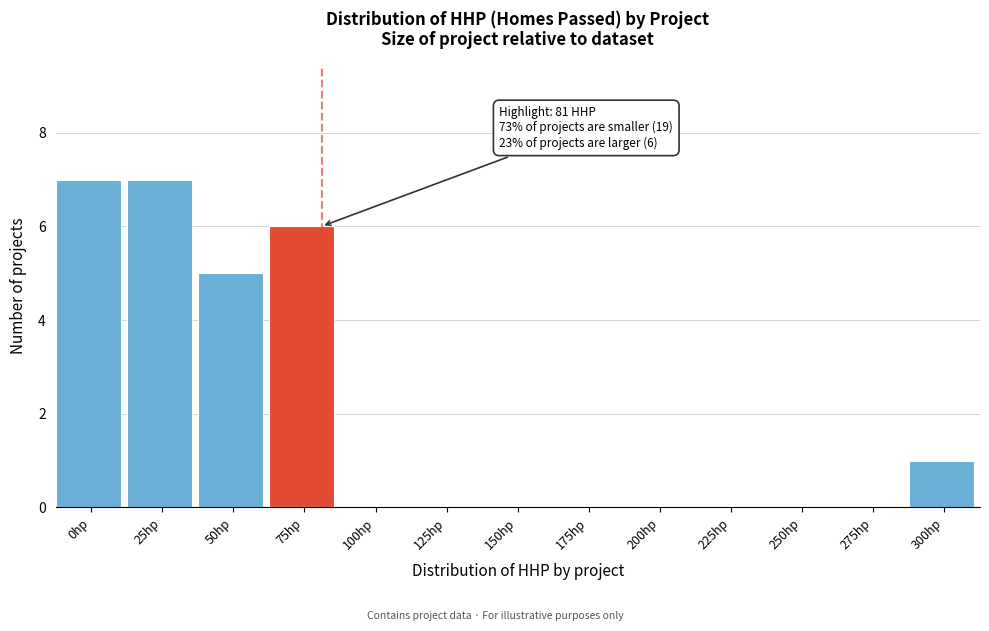

Reading left to right, extract all data points from this chart.

0hp=7	25hp=7	50hp=5	75hp=6	100hp=0	125hp=0	150hp=0	175hp=0	200hp=0	225hp=0	250hp=0	275hp=0	300hp=1